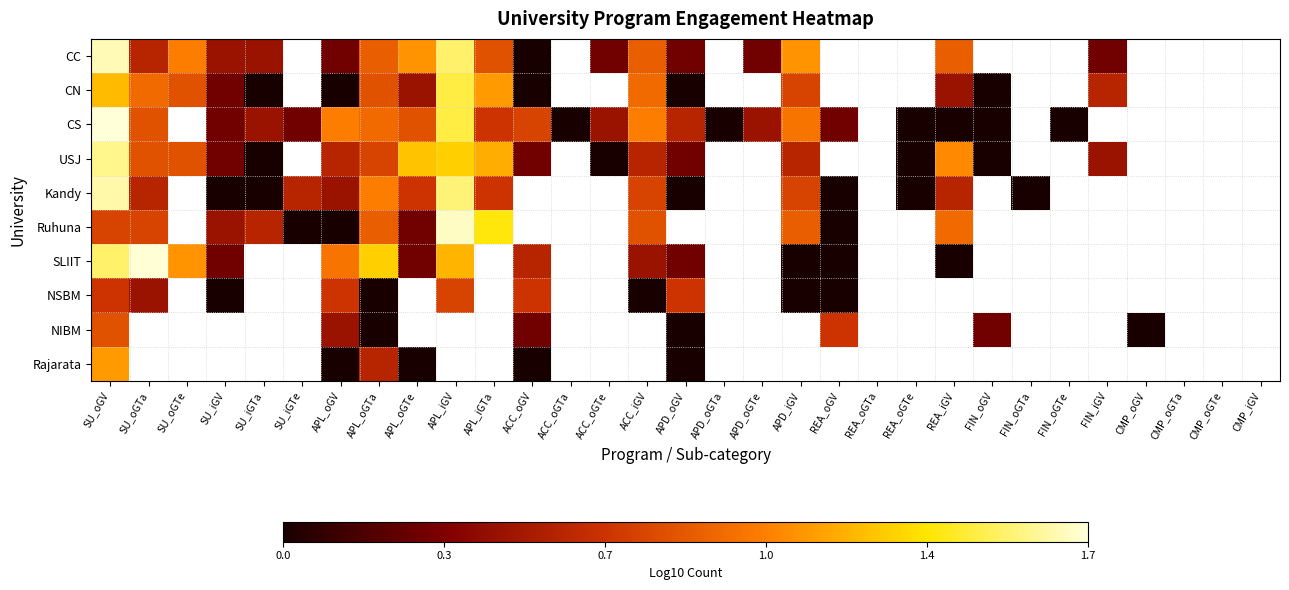

Which has a higher value, ACC_oGTe or APL_iGV?

APL_iGV